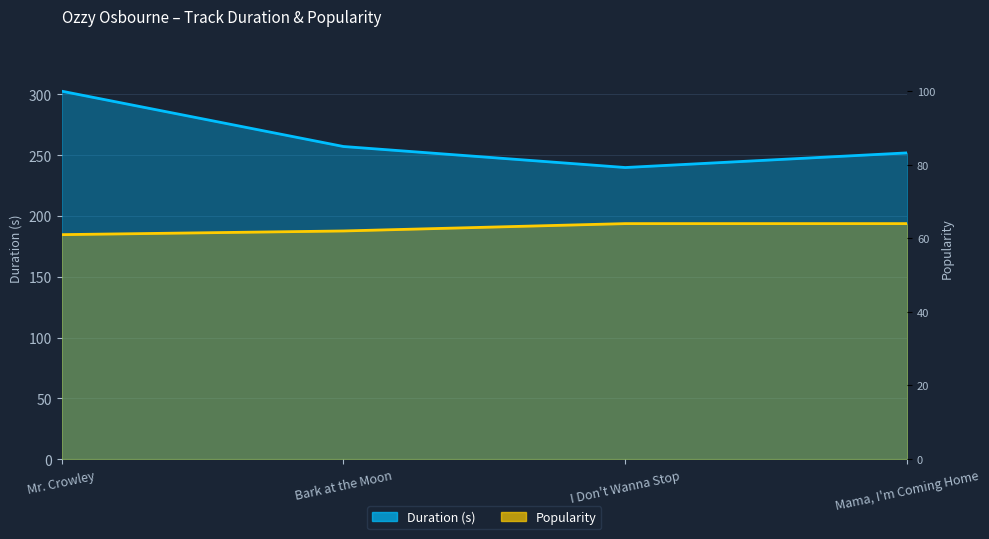

What is the sum of the Duration (s) values at I Don't Wanna Stop and Mama, I'm Coming Home?

491.7